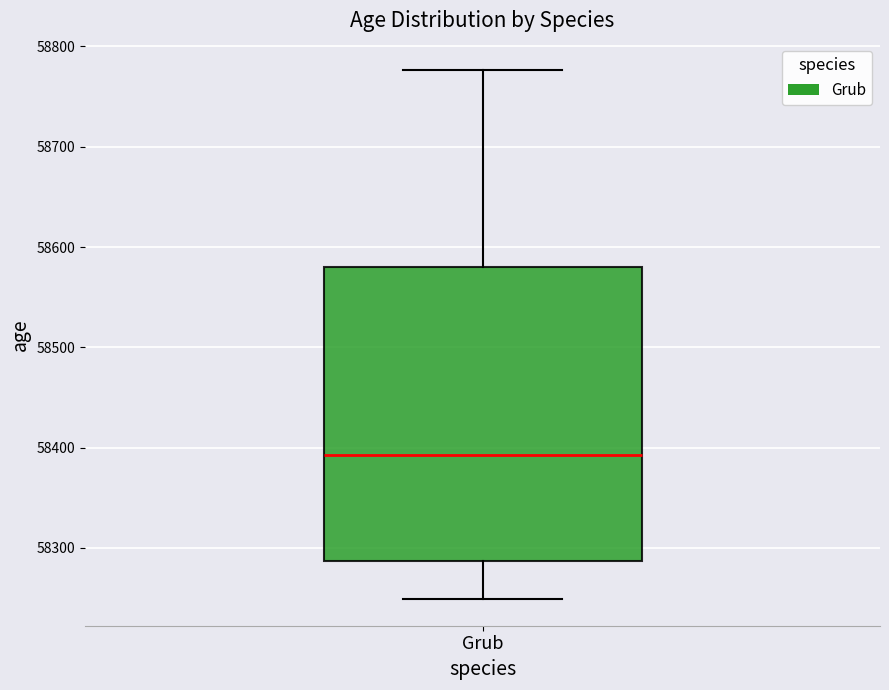

Read this box plot against the y-axis: the position of the median line, the range covered by the box, and the ends of both whiskers. The values are not printed on the chart, so give them approximately, as read against the axis.

median 58390, box 58290 to 58580, whiskers 58250 to 58780